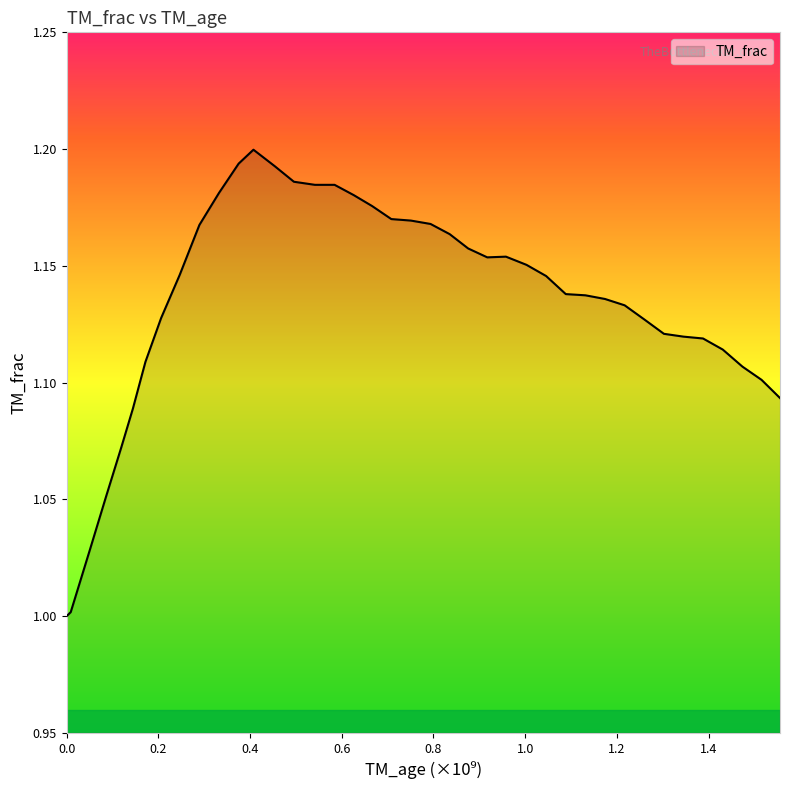

Does the chart have visible grid lines?

No